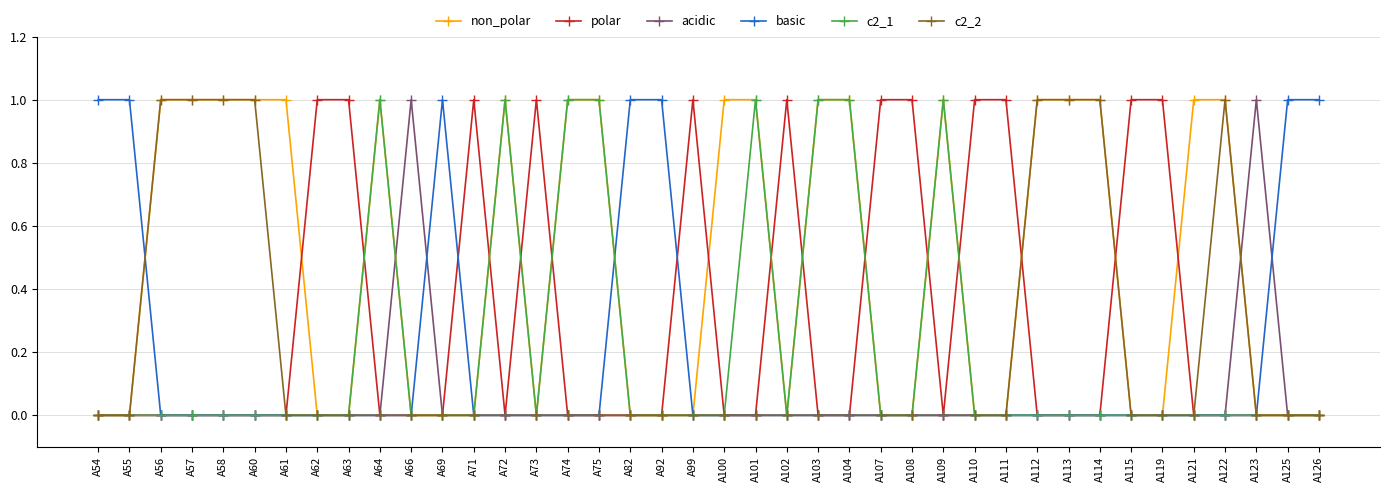

How many c2_2 values are between 0 and 1?

40